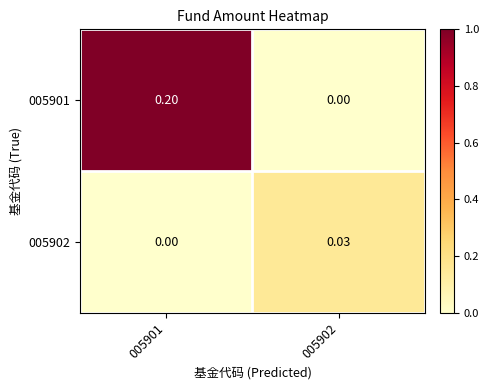

Is the value of 005901 at 005901 greater than the value of 005902 at 005901?

Yes